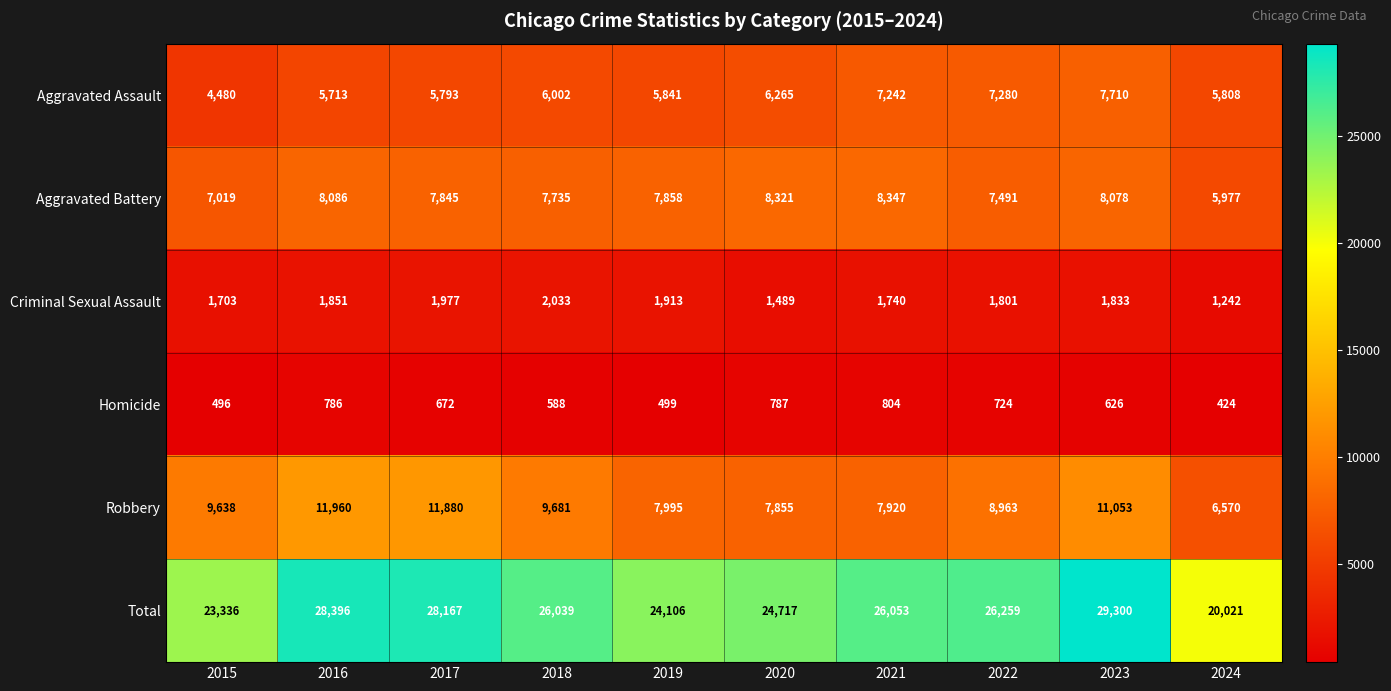

Which series has the largest range (max minus min)?

Total